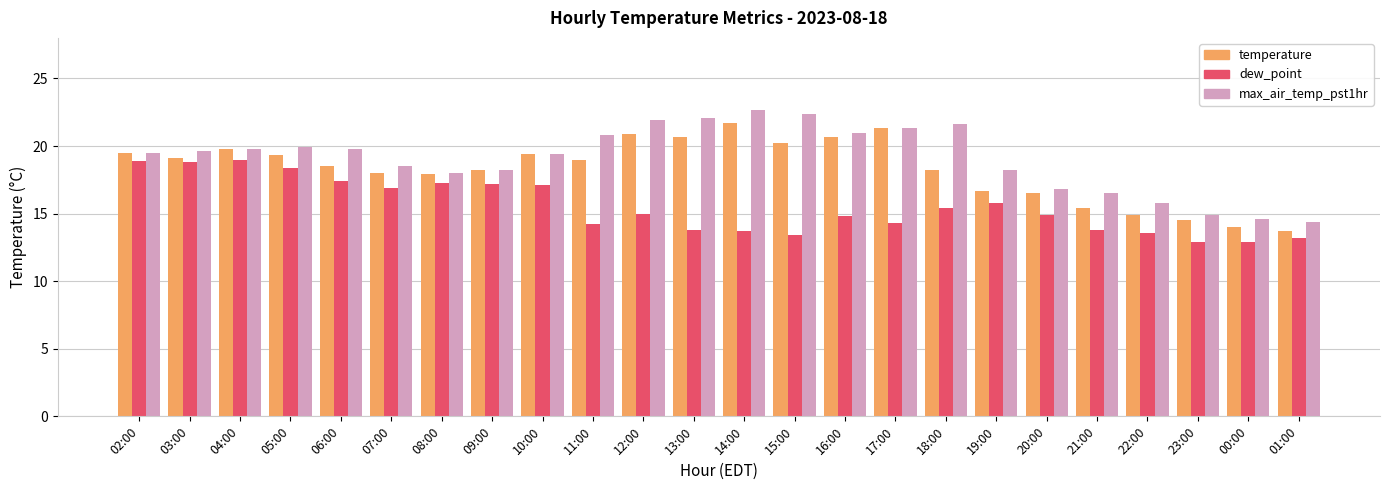

What is the label of the 23rd bar from the right?

03:00